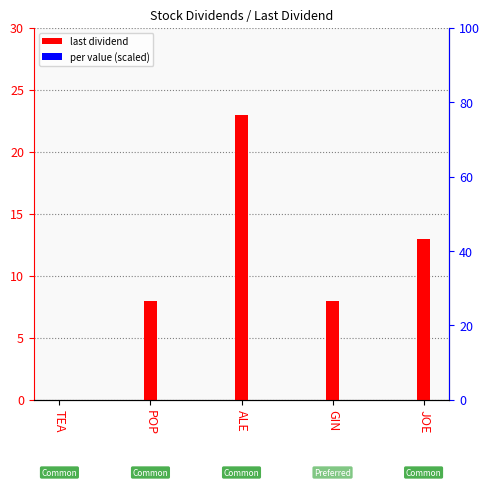

What is the maximum value shown in the chart?

23